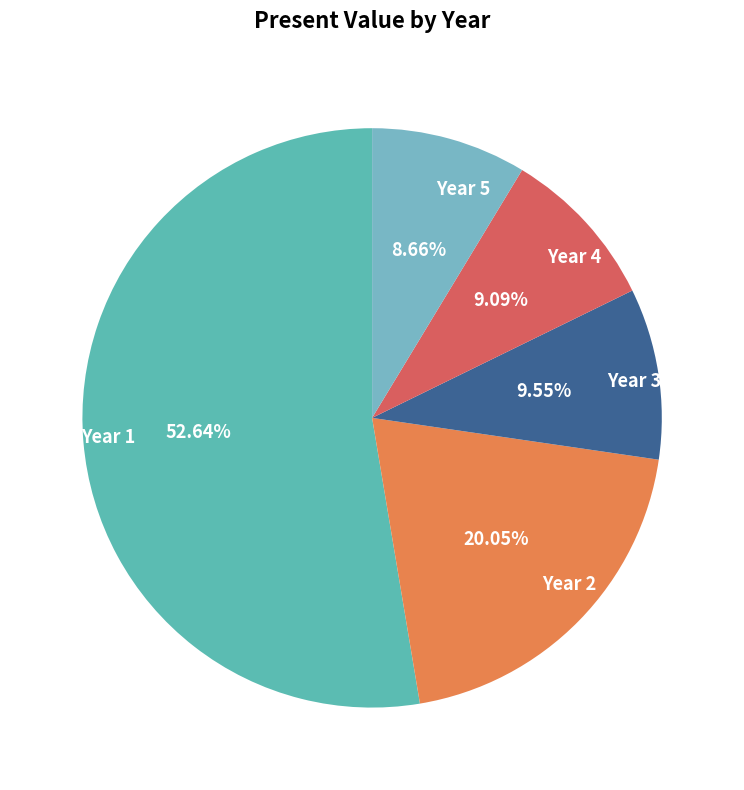

To the nearest percent, what percentage of the pie is Year 5?

9%